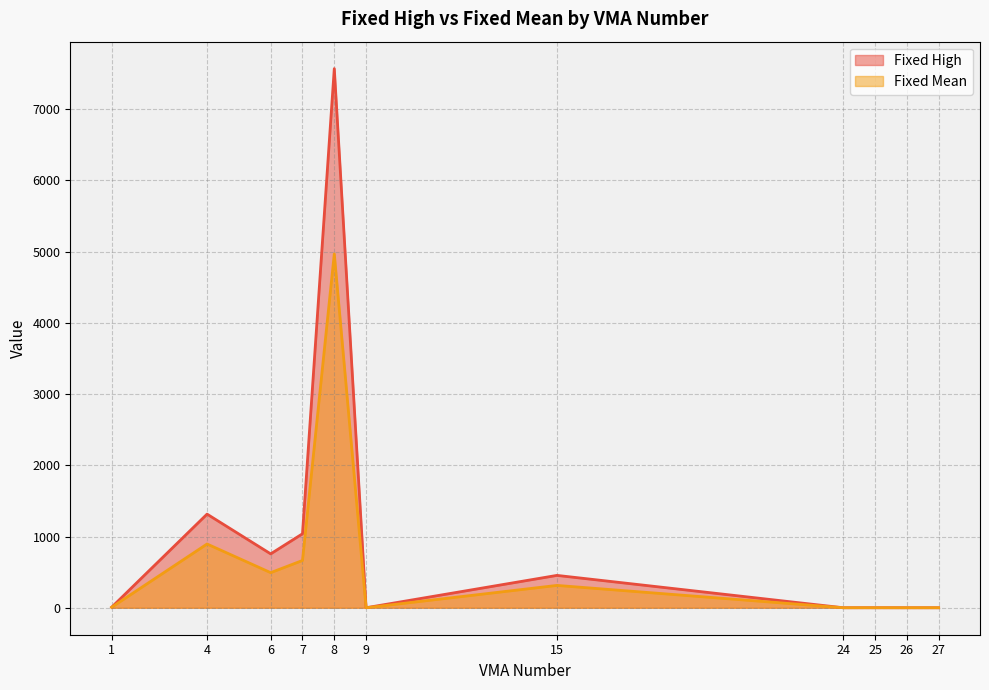

Is it true that Fixed Mean equals 313.8 at 15?

True